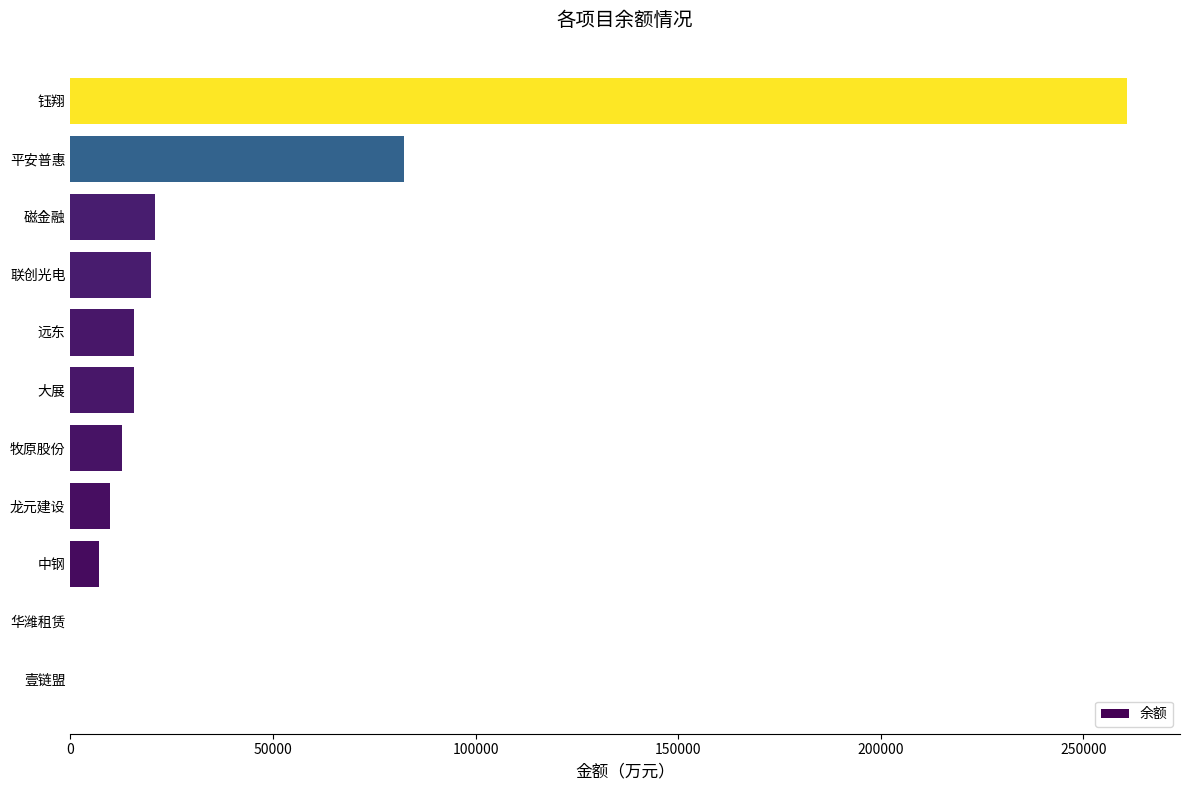

Is it true that the value at 远东 is 15778.0?

True